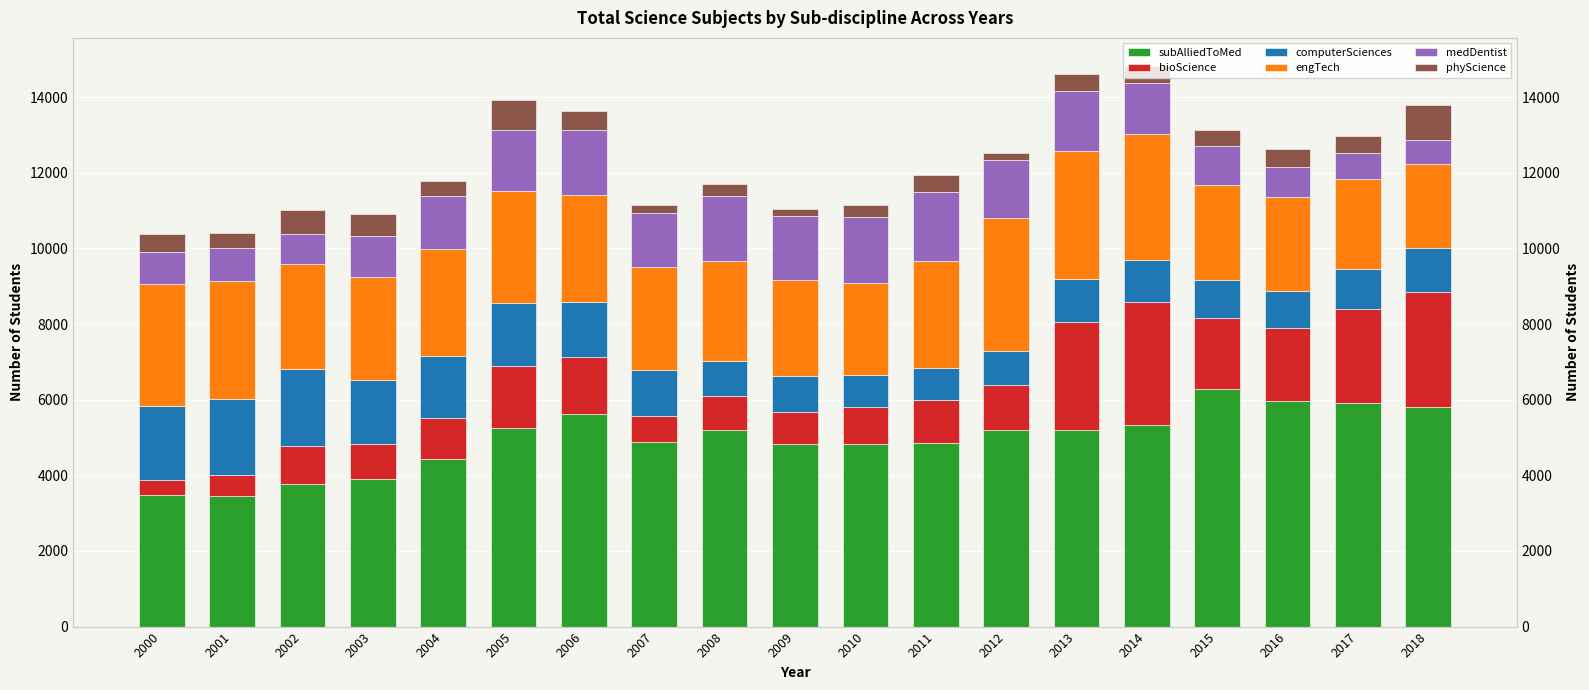

How many groups of bars are there?

19